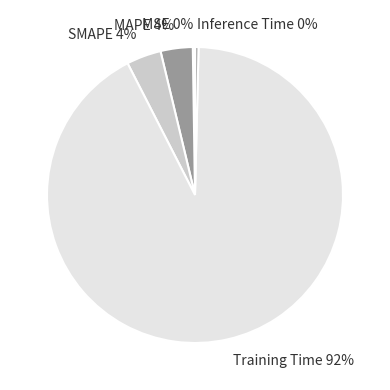

What is the largest slice in the pie chart?

Training Time